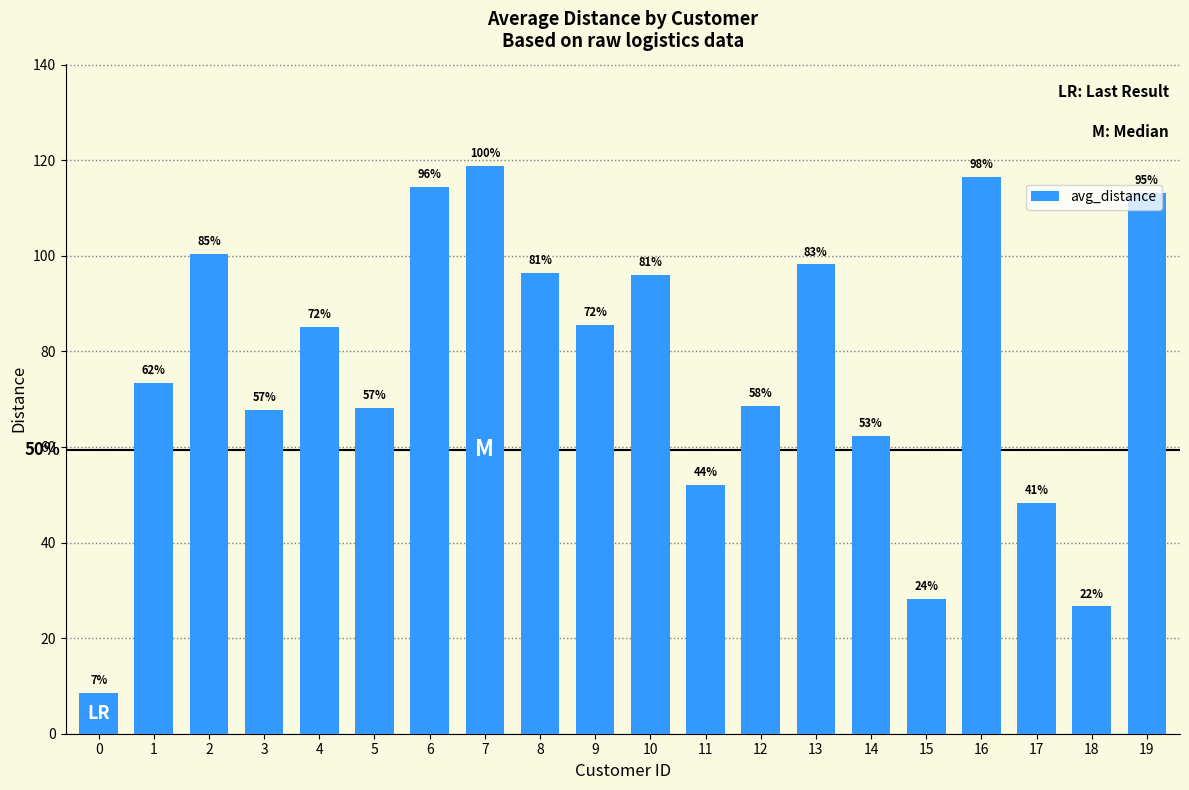

Are the bars horizontal?

No